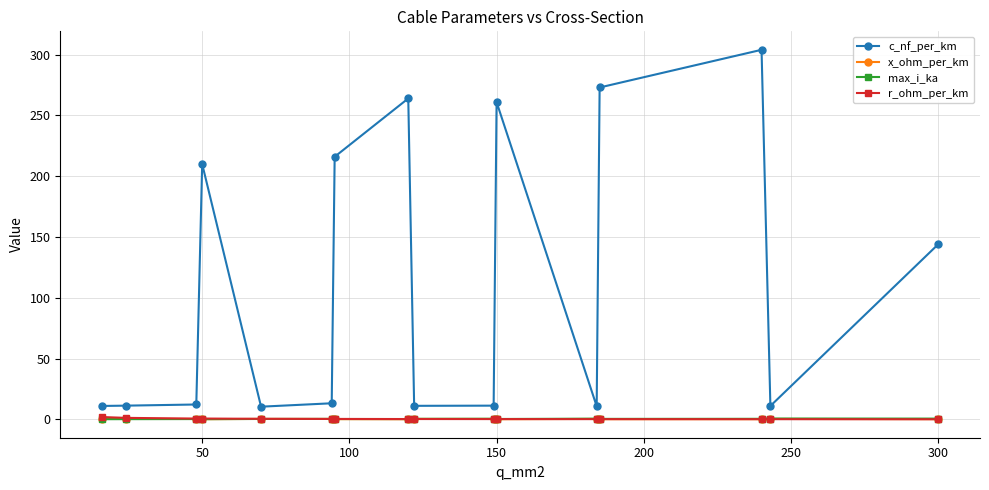

How many lines are shown in the chart?

4